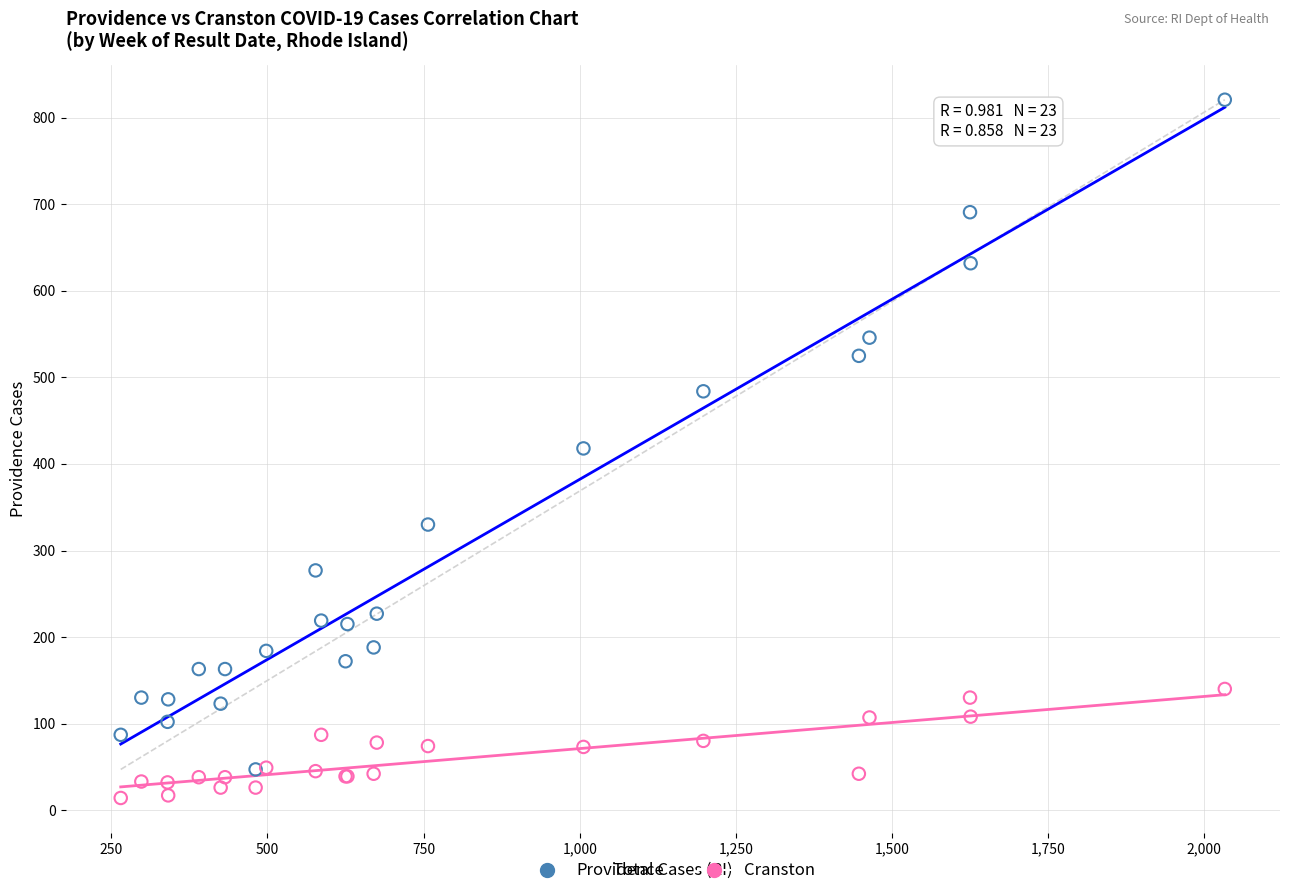

In the Providence series, what Y value is closest to 434?

418